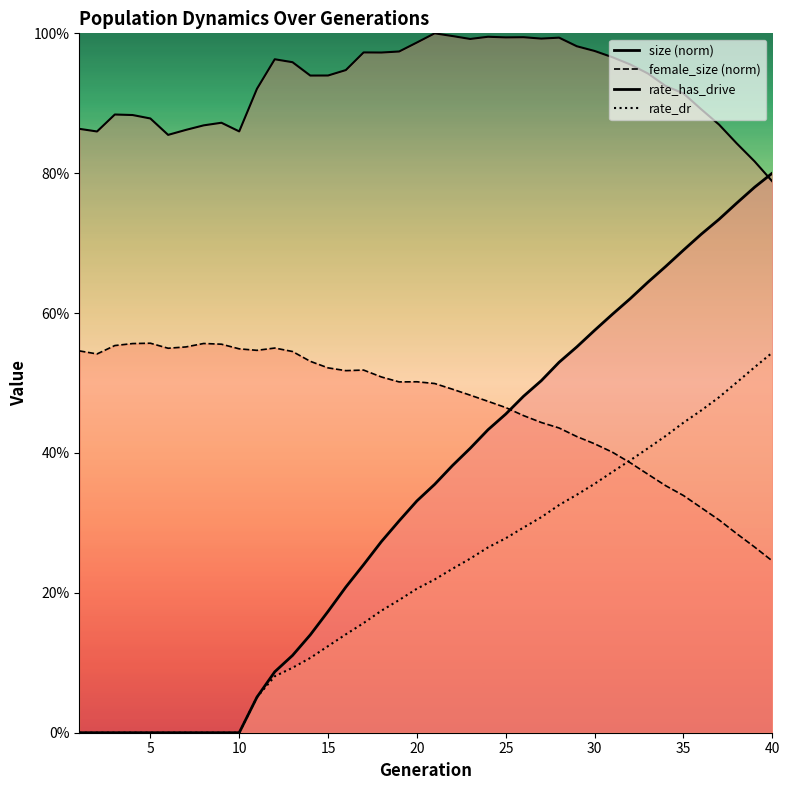

What is the difference between the maximum and minimum values in the female_size series?

0.3